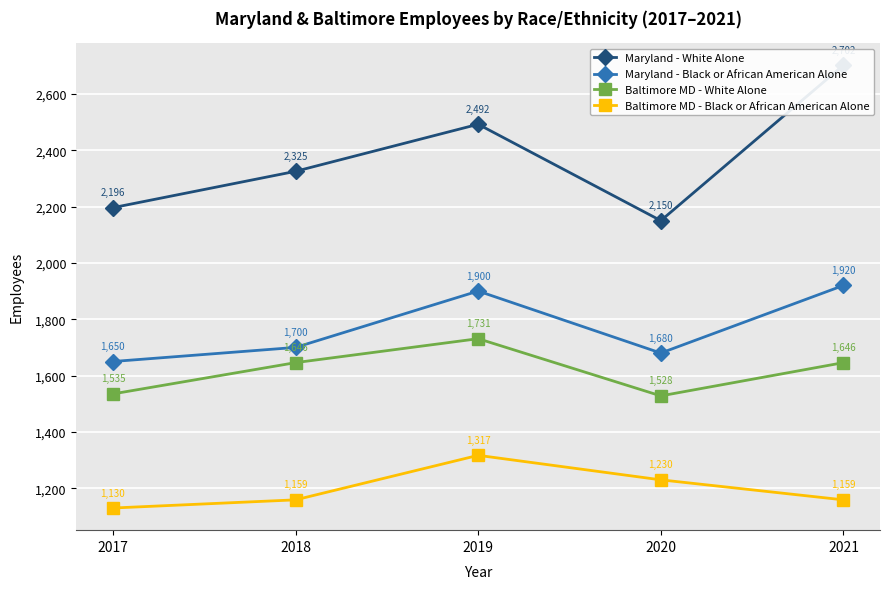

What is the value of the Maryland - Black or African American Alone point at the 5th from the left?

1920